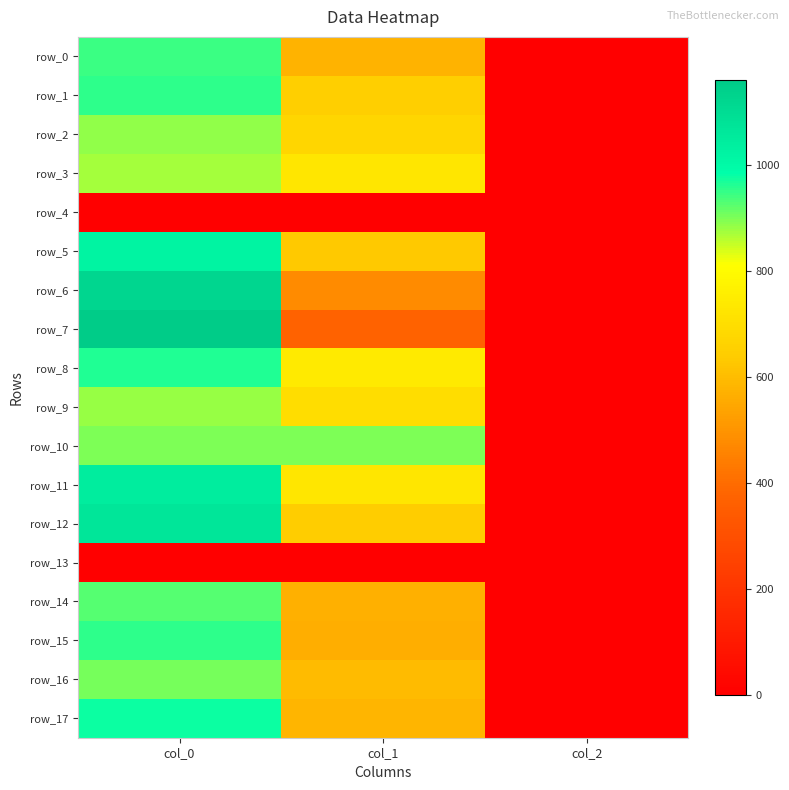

What is the difference between the maximum and second lowest values in the row_16 series?

306.0